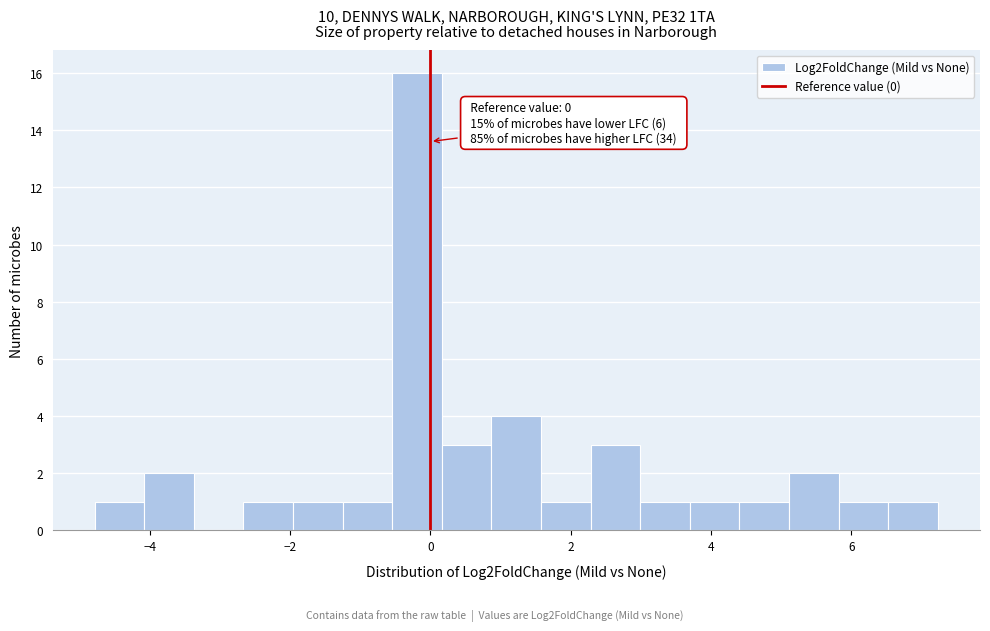

Read against the x-axis, roughly where is the centre of the tallest bar?

-0.2